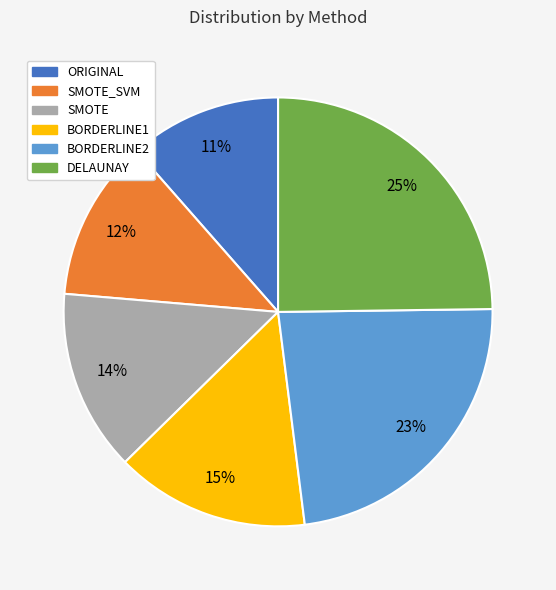

To the nearest percent, what is the average slice percentage?

17%